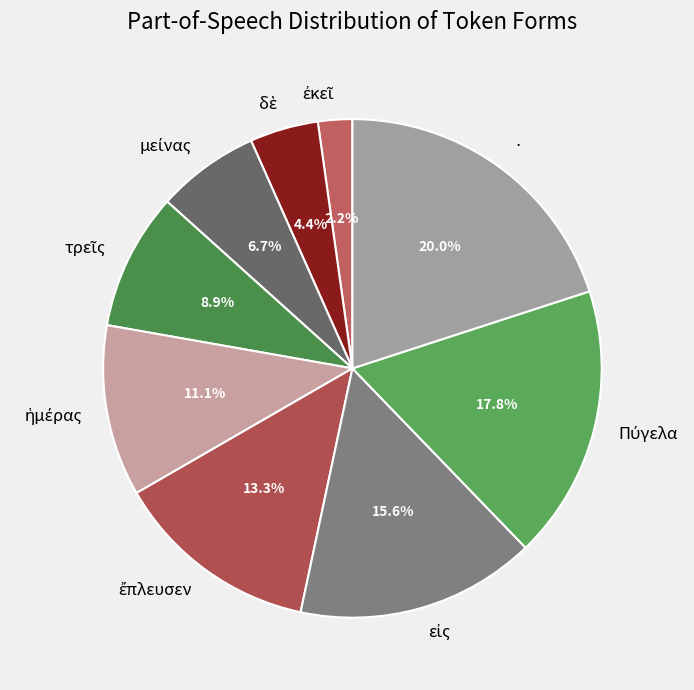

Is there any slice that represents more than half of the pie?

No